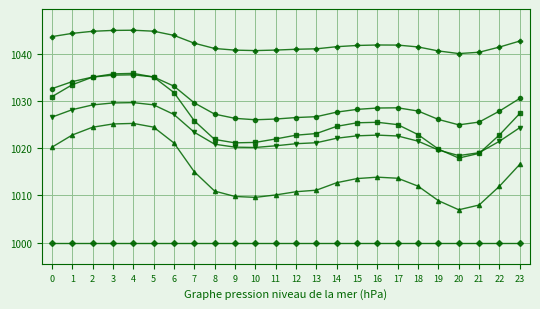

Is this an area chart (filled region under the line)?

No